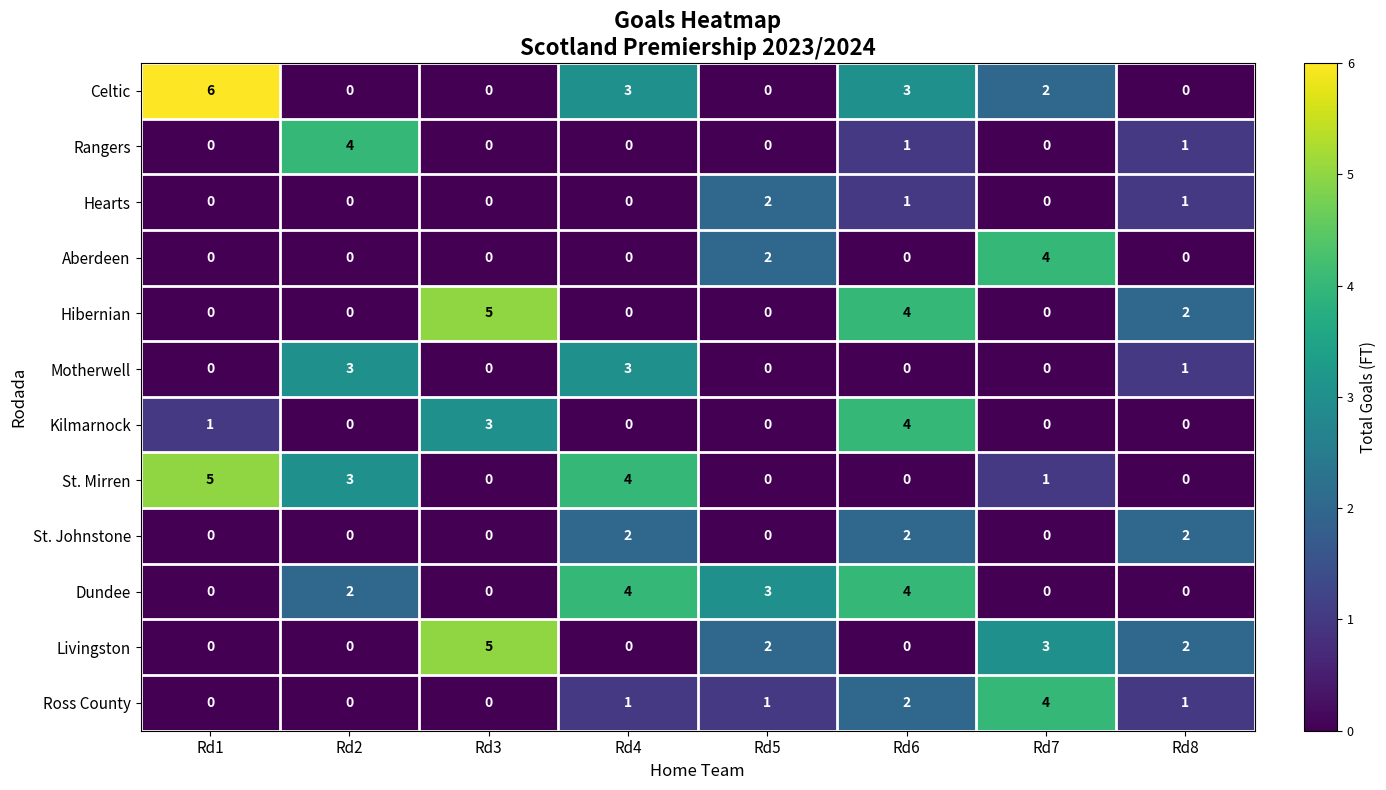

Is it true that Aberdeen equals 1 at Rd3?

False